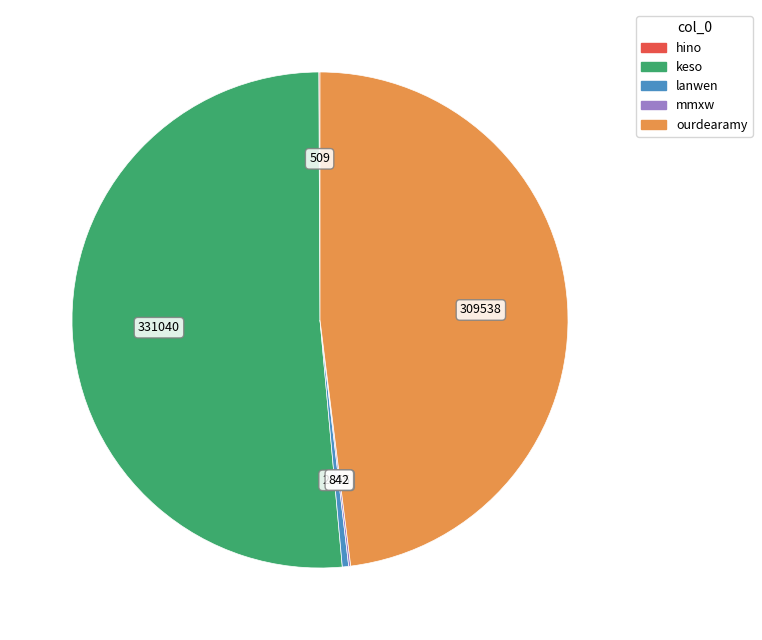

Do ourdearamy and keso together represent more than half of the pie?

Yes